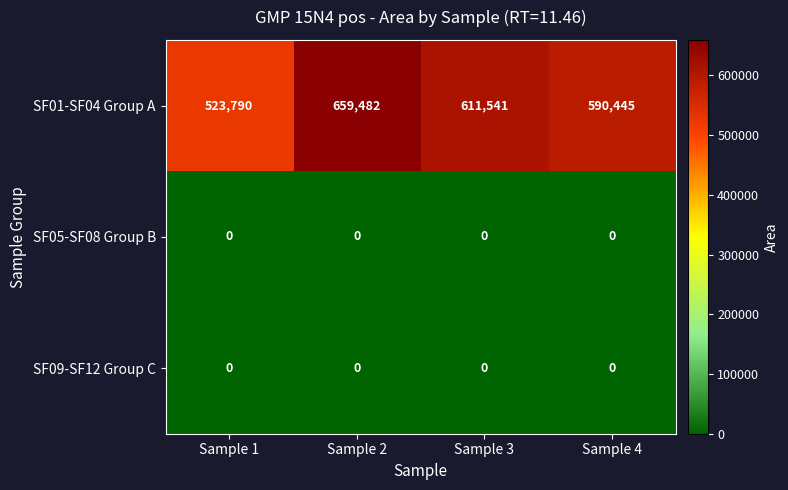

Which label corresponds to the largest value in the chart?

Sample 2